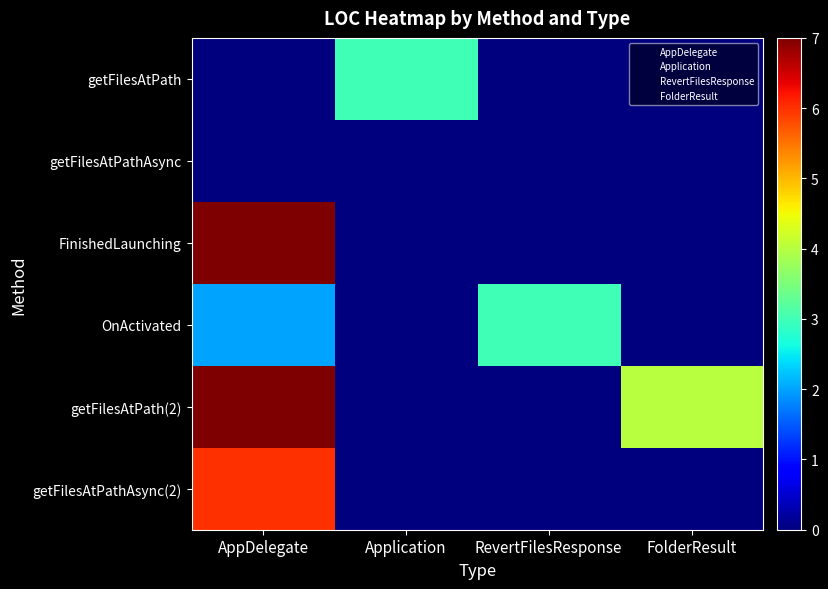

Is the value of FolderResult at FinishedLaunching greater than the value of Application at FinishedLaunching?

No